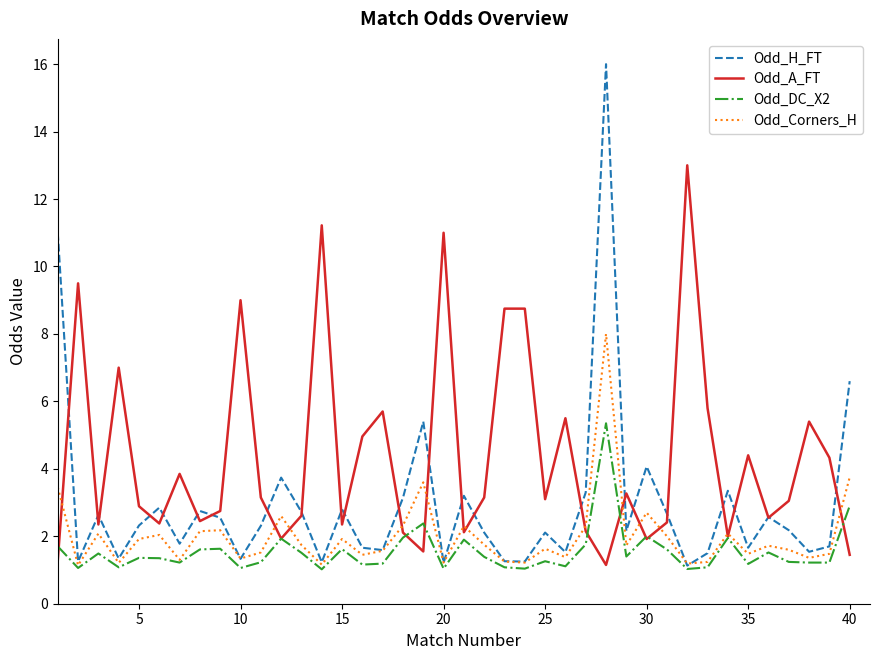

What is the minimum value shown in the chart?

1.0